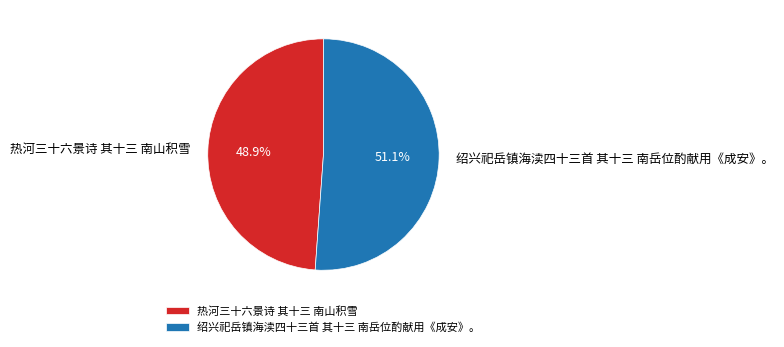

Between 绍兴祀岳镇海渎四十三首 其十三 南岳位酌献用《成安》。 and 热河三十六景诗 其十三 南山积雪, which is larger?

绍兴祀岳镇海渎四十三首 其十三 南岳位酌献用《成安》。